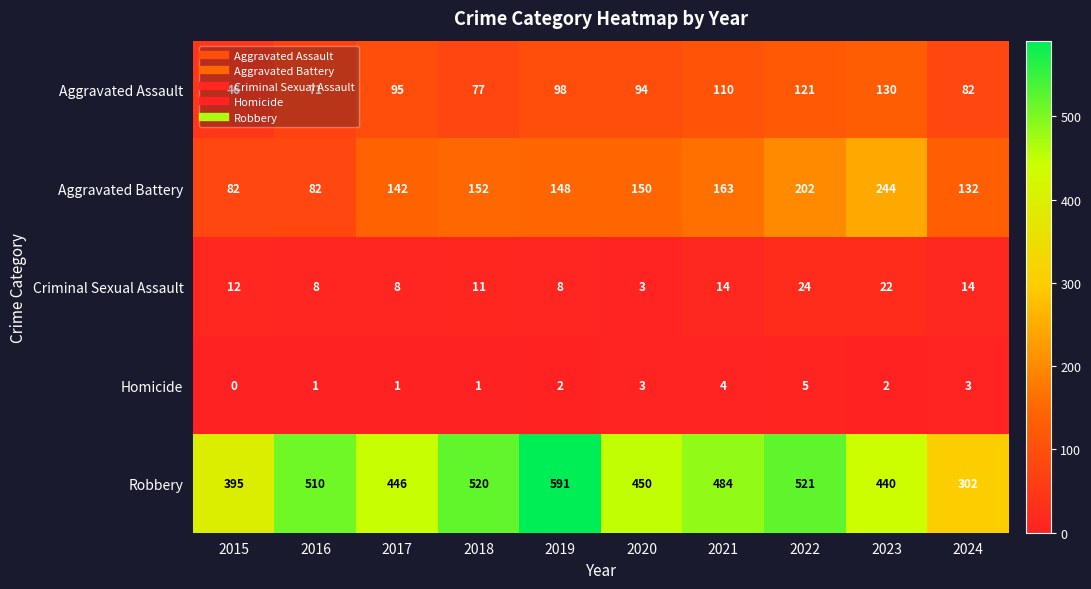

At which label is Criminal Sexual Assault closest to 13?

2015